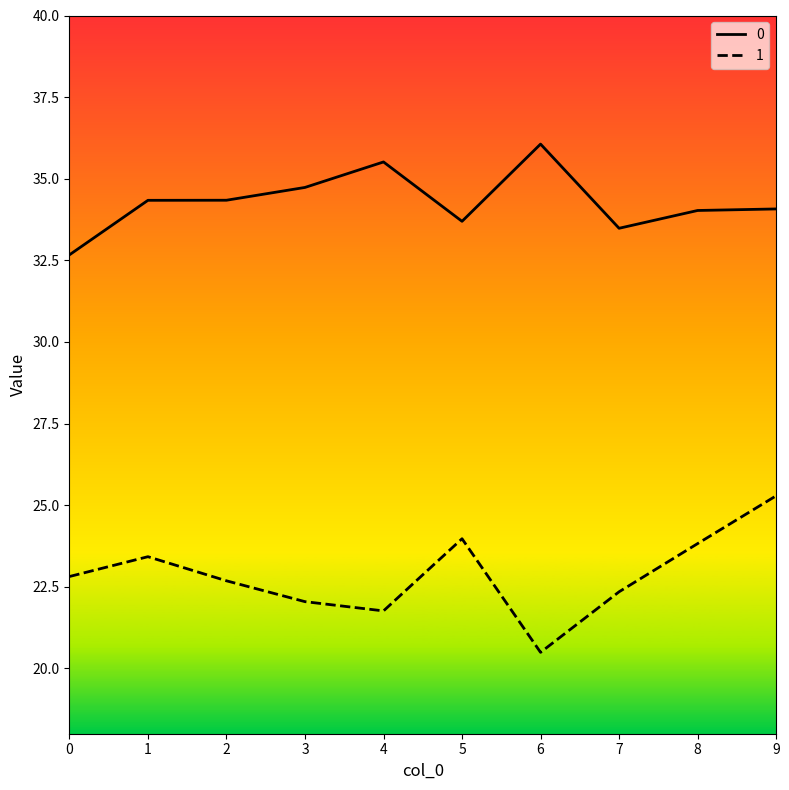

What value does the 0 series have at 7?

33.5